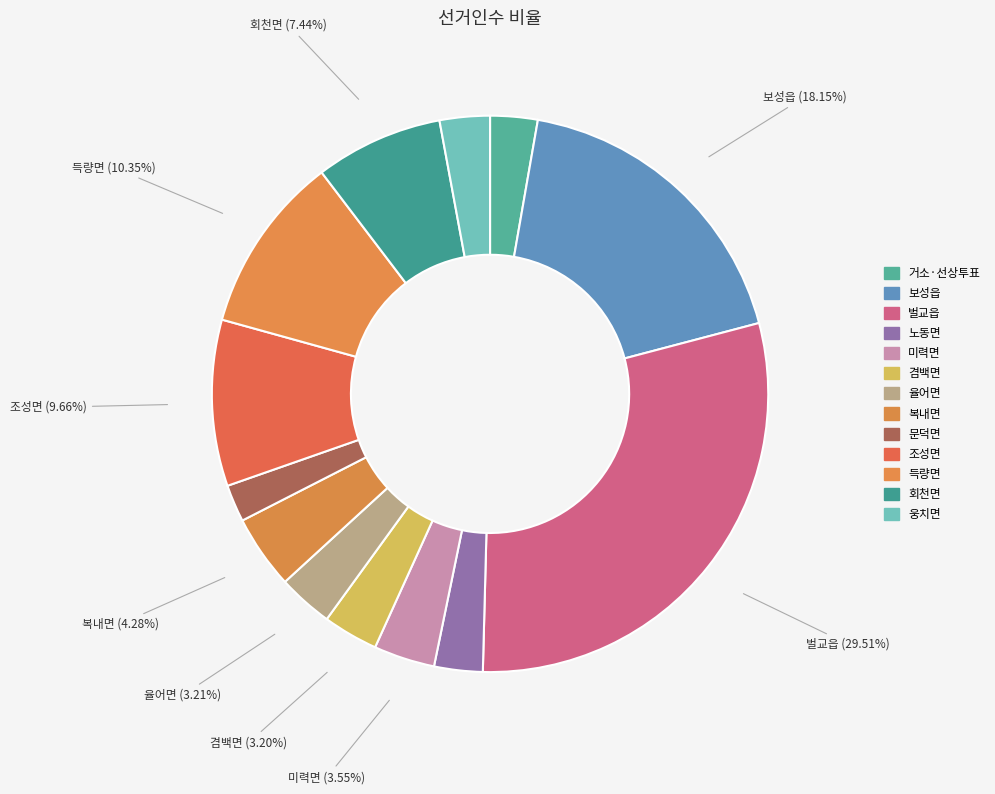

Which slice is the largest?

벌교읍